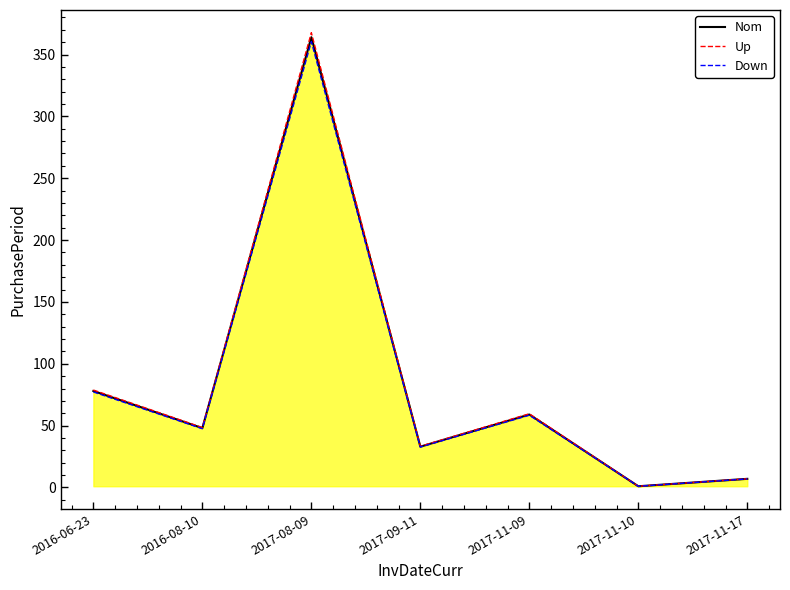

The Nom series shows 59.0 at 2017-11-09. True or false?

True